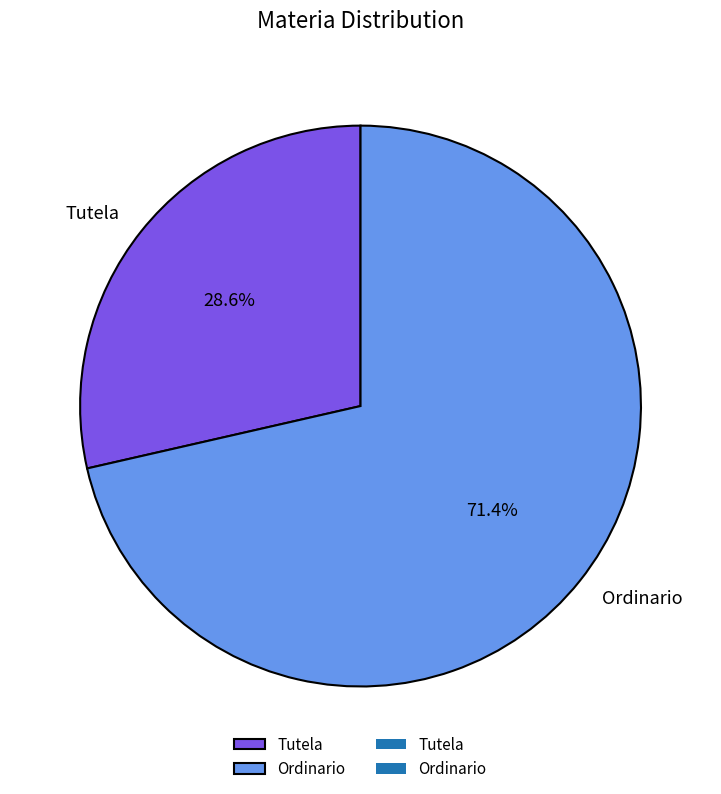

How many segments does this pie chart have?

2